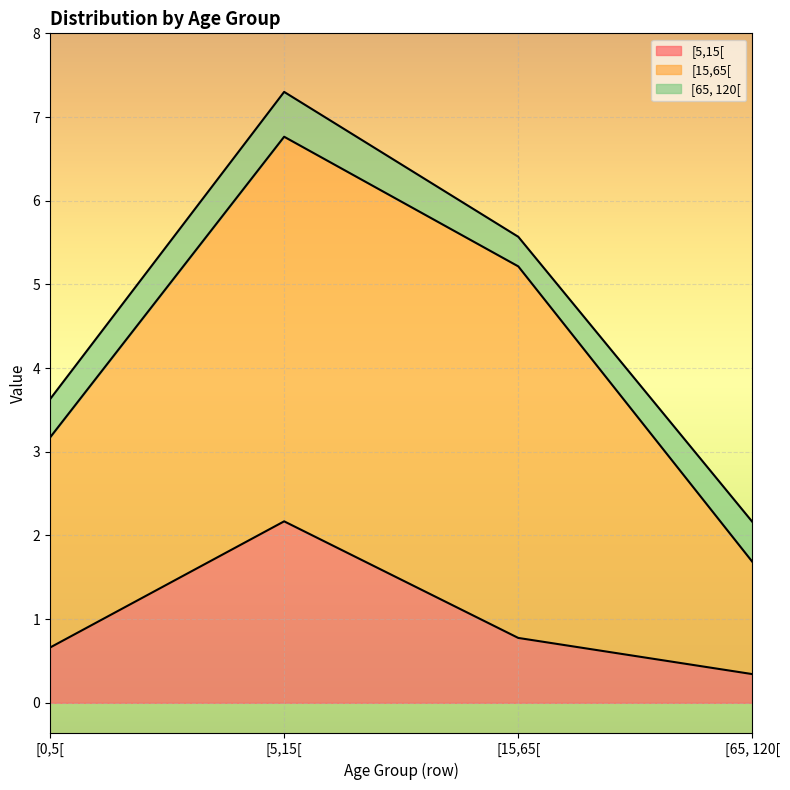

Between [0,5[ and [65, 120[, which series saw the biggest shift?

[15,65[